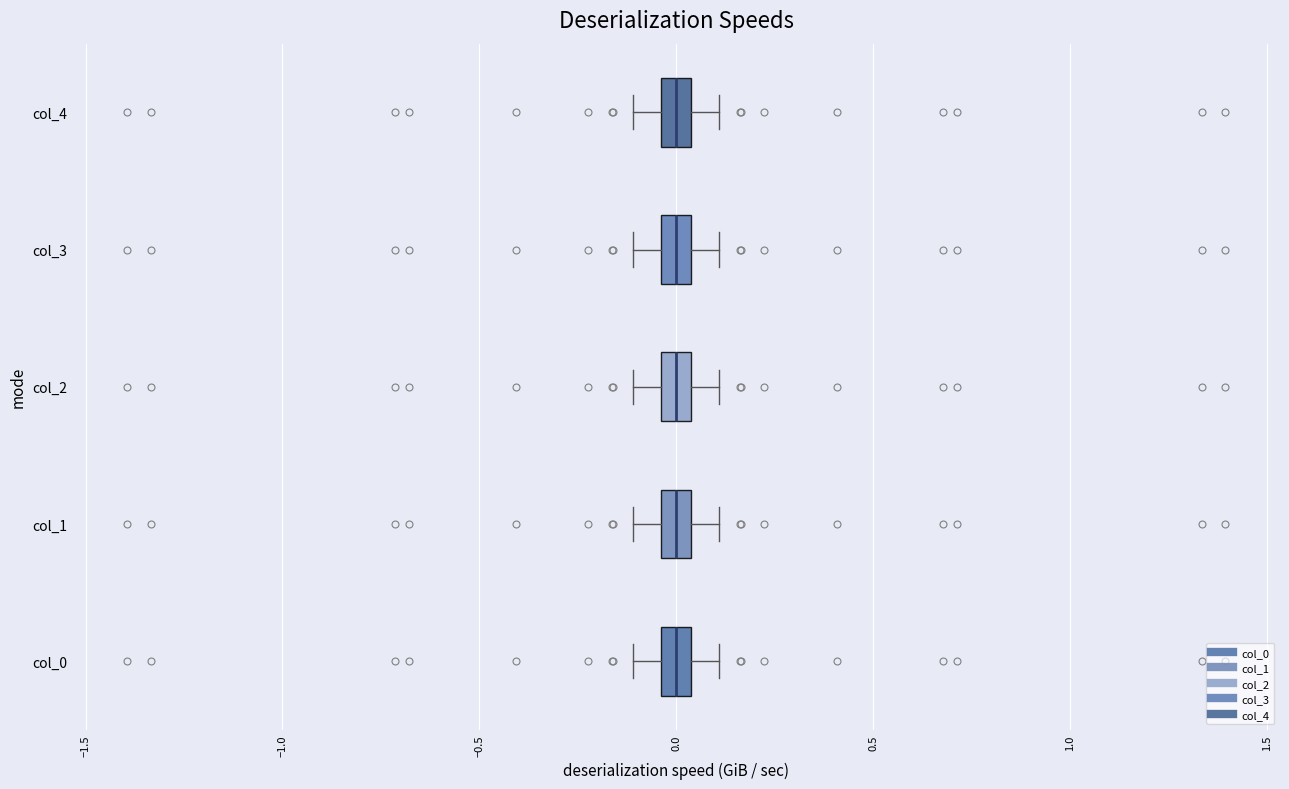

Reading bottom to top, read every box against the x-axis: the position of its median line, the range the box covers, and the ends of its whiskers. The values are not printed on the chart, so give them approximately, as read against the axis.

col_0: median 0.00, box -0.05 to 0.05, whiskers -0.10 to 0.10
col_1: median 0.00, box -0.05 to 0.05, whiskers -0.10 to 0.10
col_2: median 0.00, box -0.05 to 0.05, whiskers -0.10 to 0.10
col_3: median 0.00, box -0.05 to 0.05, whiskers -0.10 to 0.10
col_4: median 0.00, box -0.05 to 0.05, whiskers -0.10 to 0.10